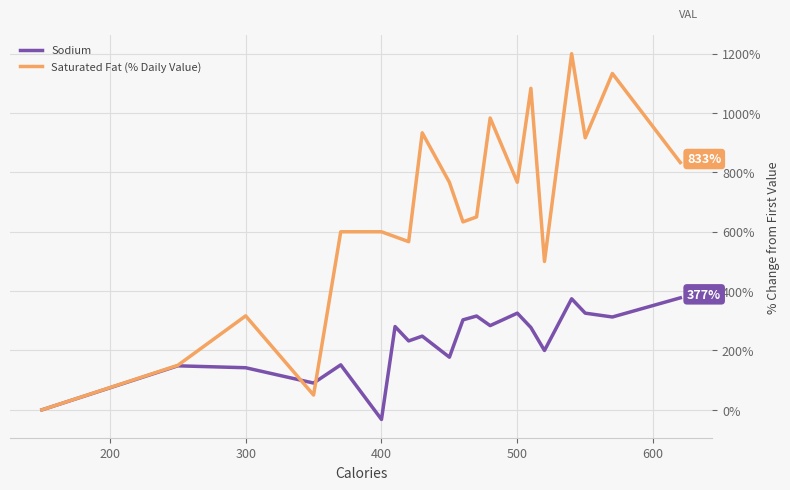

Which series has the largest range (max minus min)?

Saturated Fat (% Daily Value)